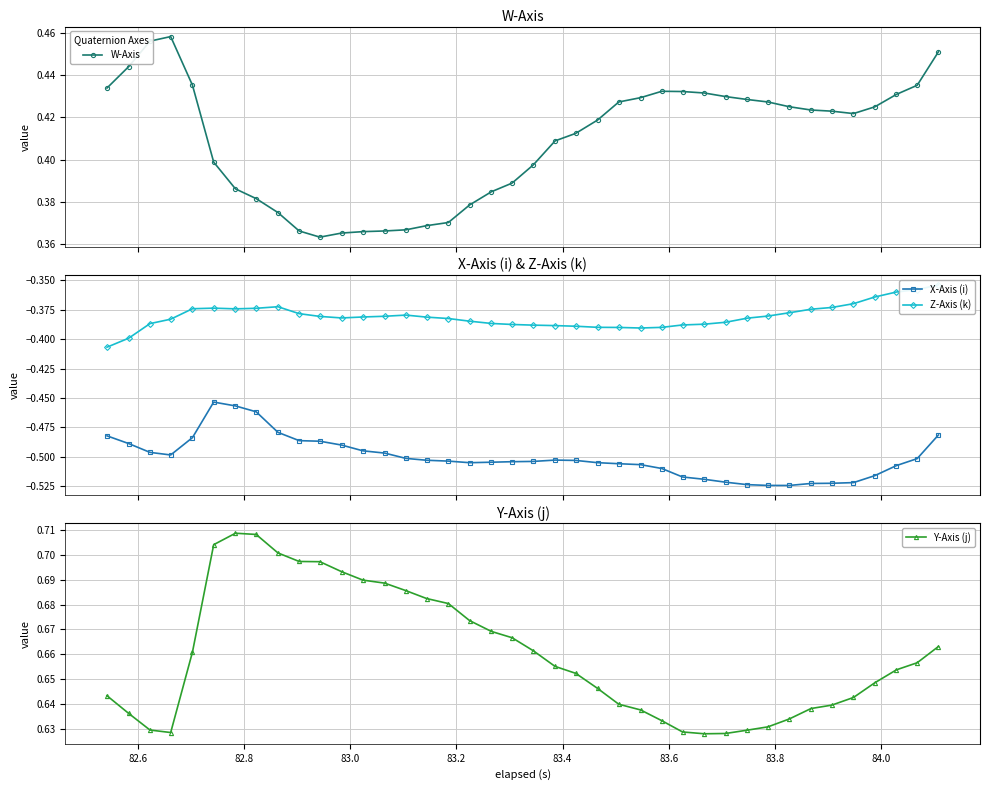

True or false: Y-Axis (j) and X-Axis (i) intersect in this chart.

False